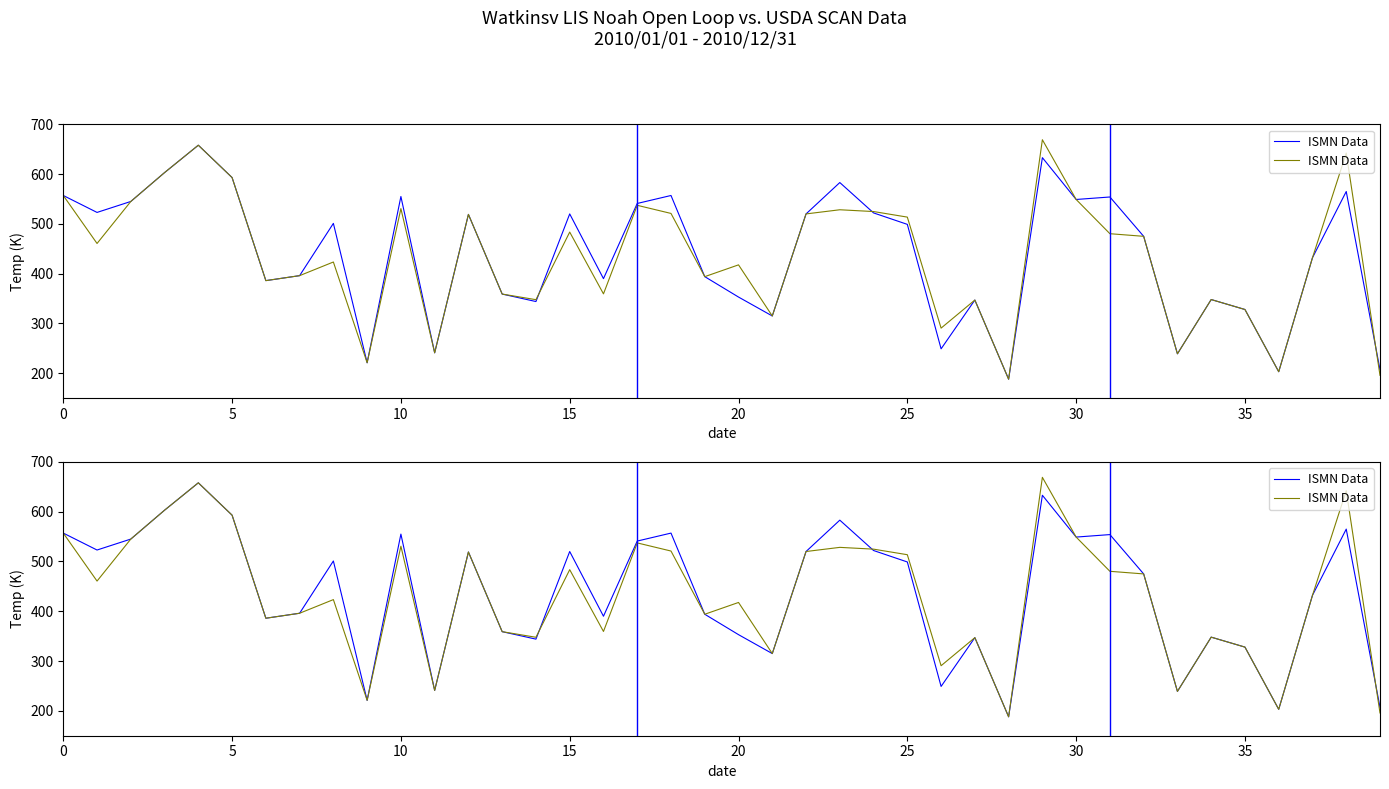

Is it true that the value at 9 is 372.4?

False